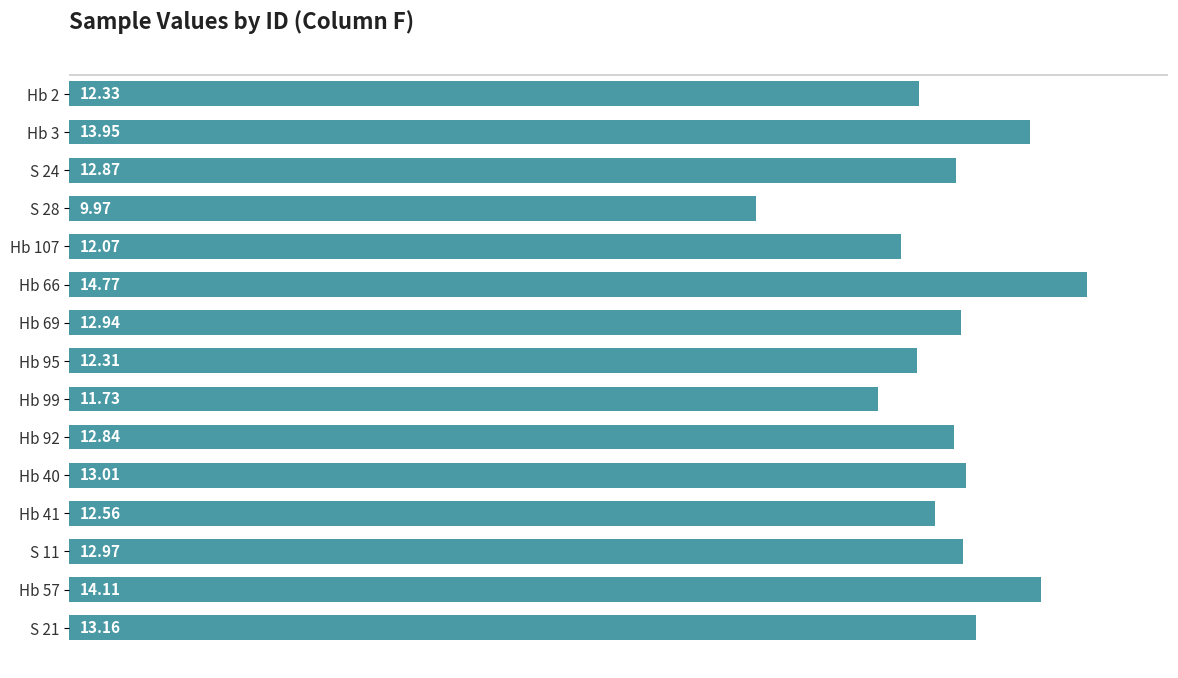

What is the sum of all values?

191.6